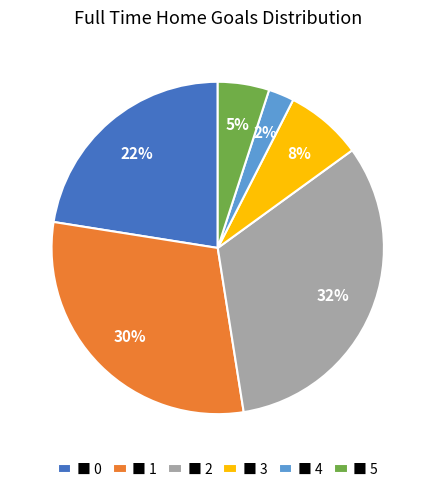

Rank the categories by value from highest to lowest.

■ 2, ■ 1, ■ 0, ■ 3, ■ 5, ■ 4